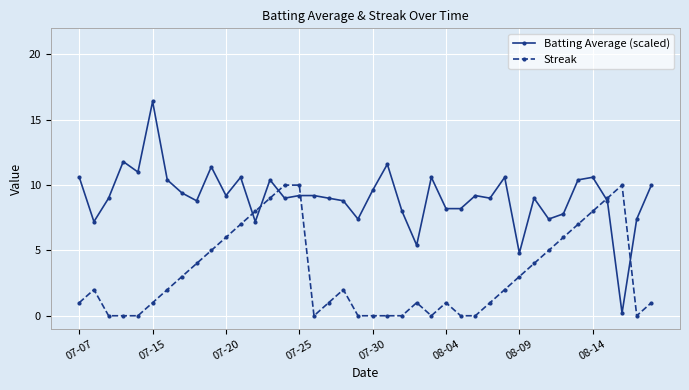

True or false: Streak and Batting Average (scaled) intersect in this chart.

True